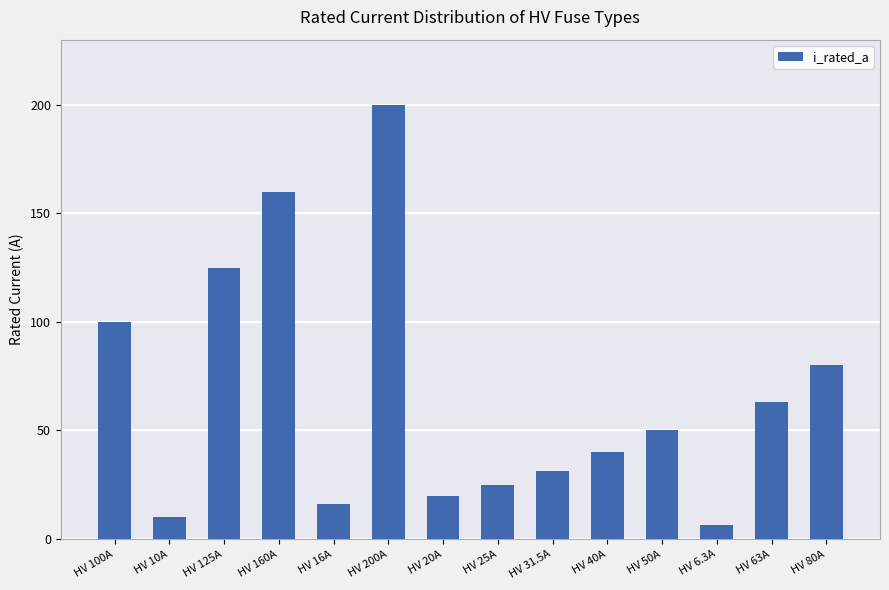

How many data points does each series have?

14